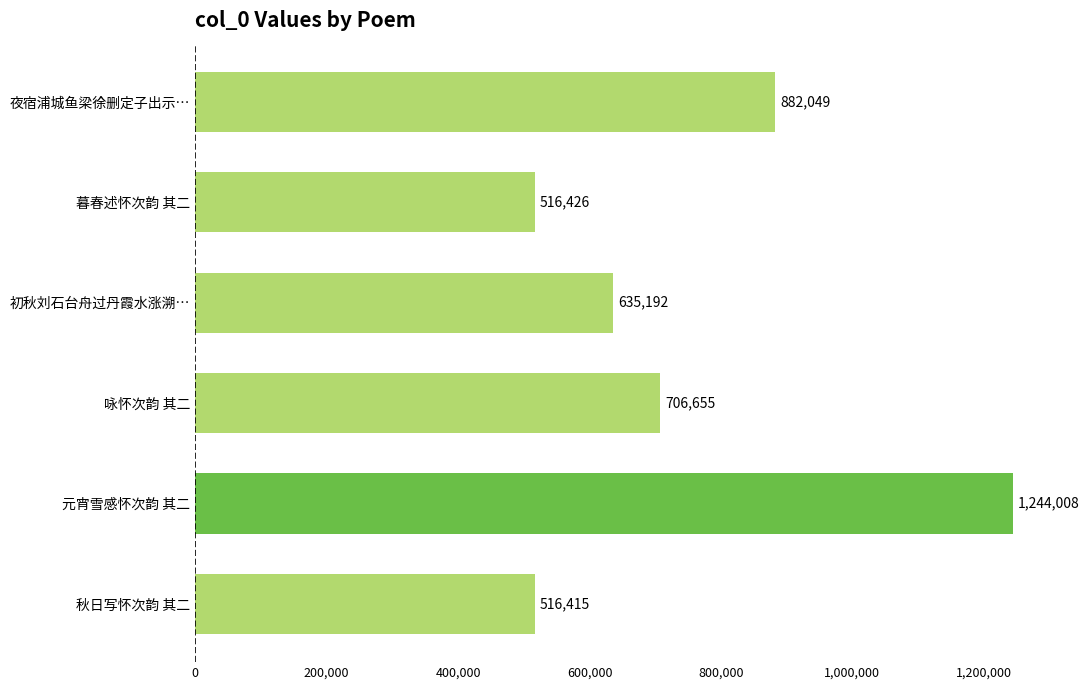

Reading bottom to top, what are all the values shown in this chart?

516415	1244008	706655	635192	516426	882049